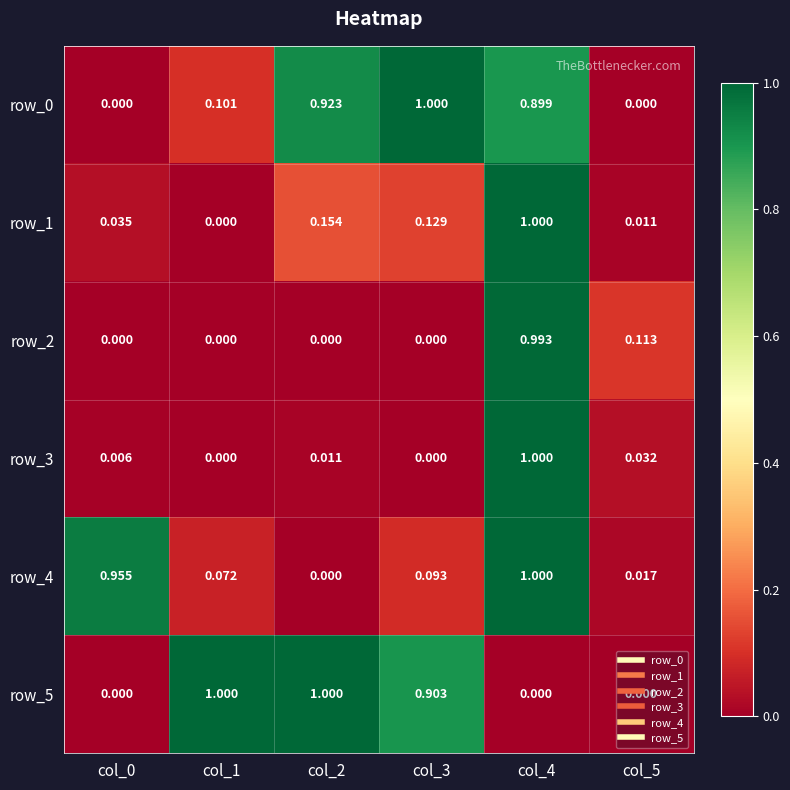

Is the value of row_2 at col_1 greater than the value of row_3 at col_0?

No